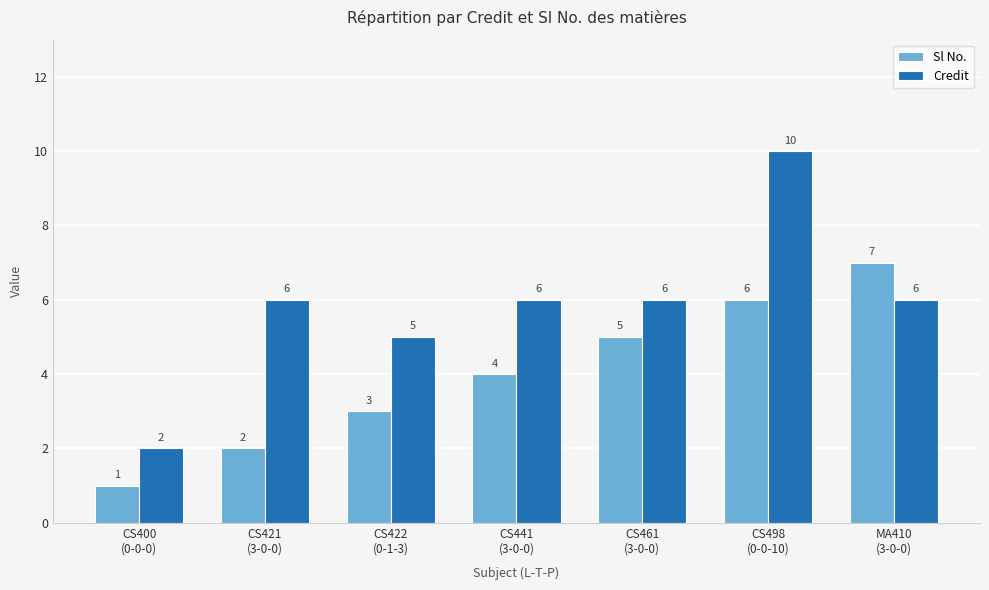

At which category is the sum across all series the highest?

CS498
(0-0-10)